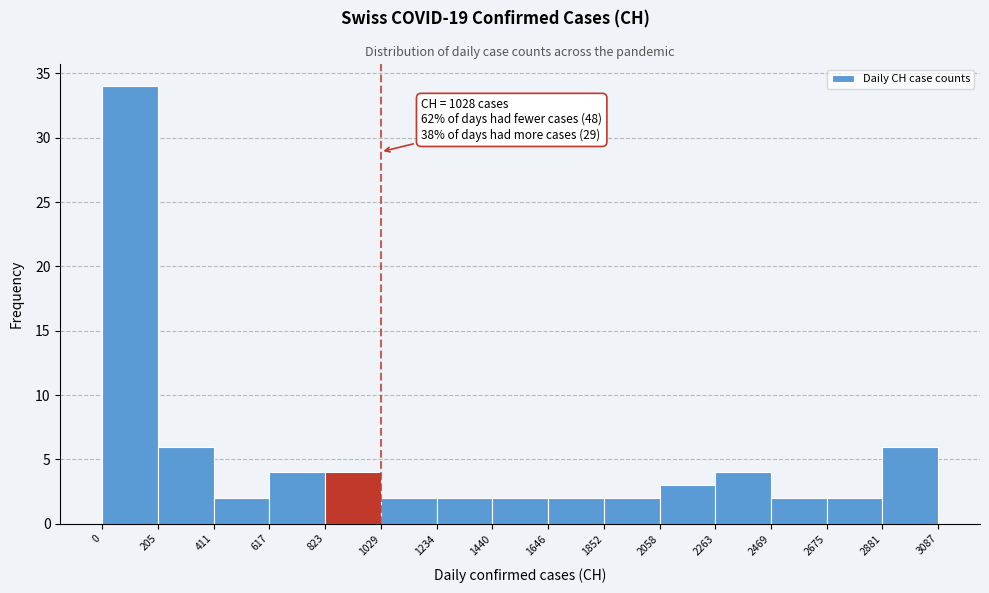

Which range on the x-axis has the tallest bar?

0 to 205